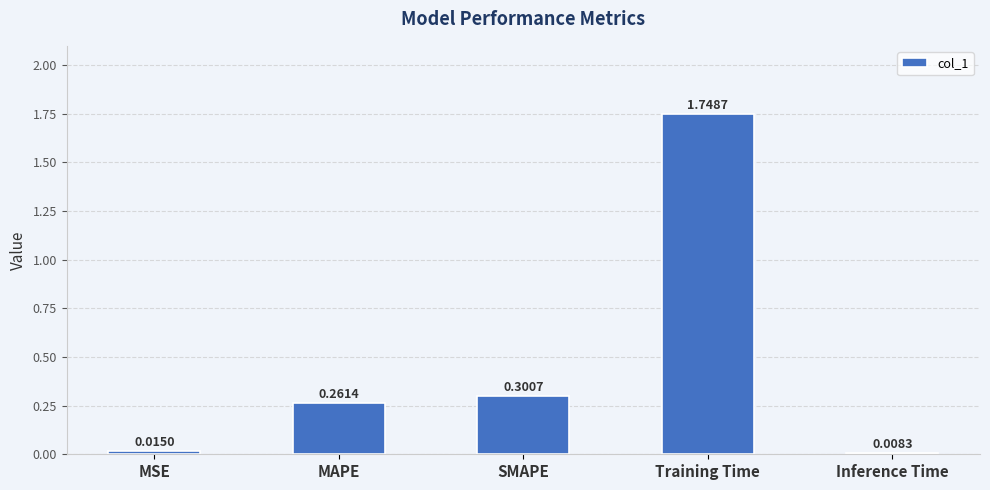

How many categories are shown in the chart?

5